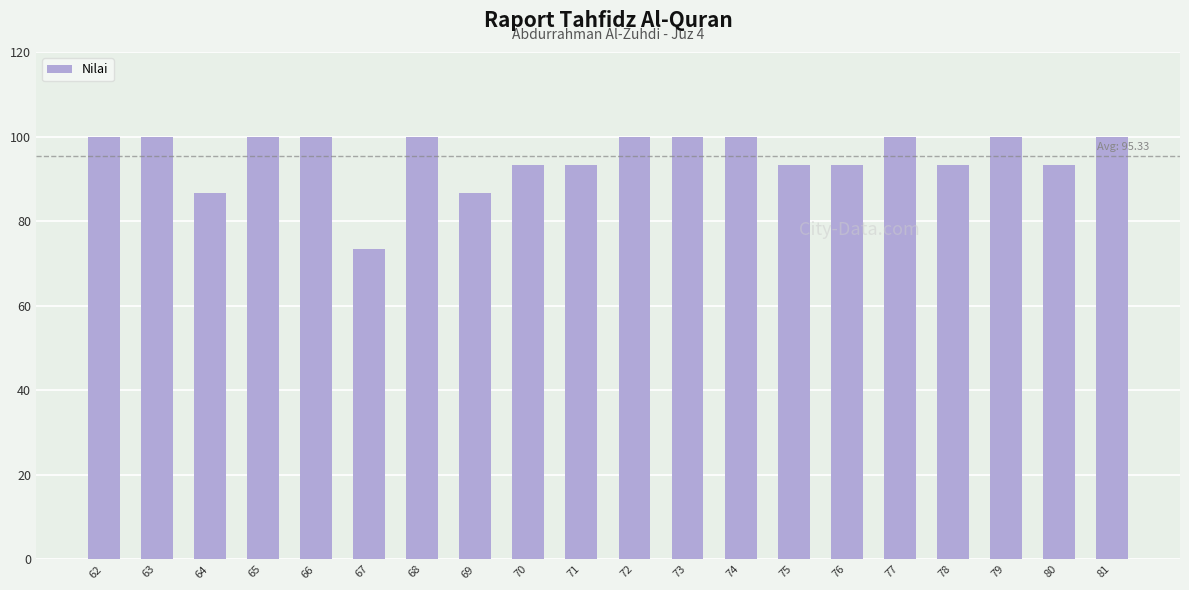

What is the difference between the maximum and minimum values?

26.7